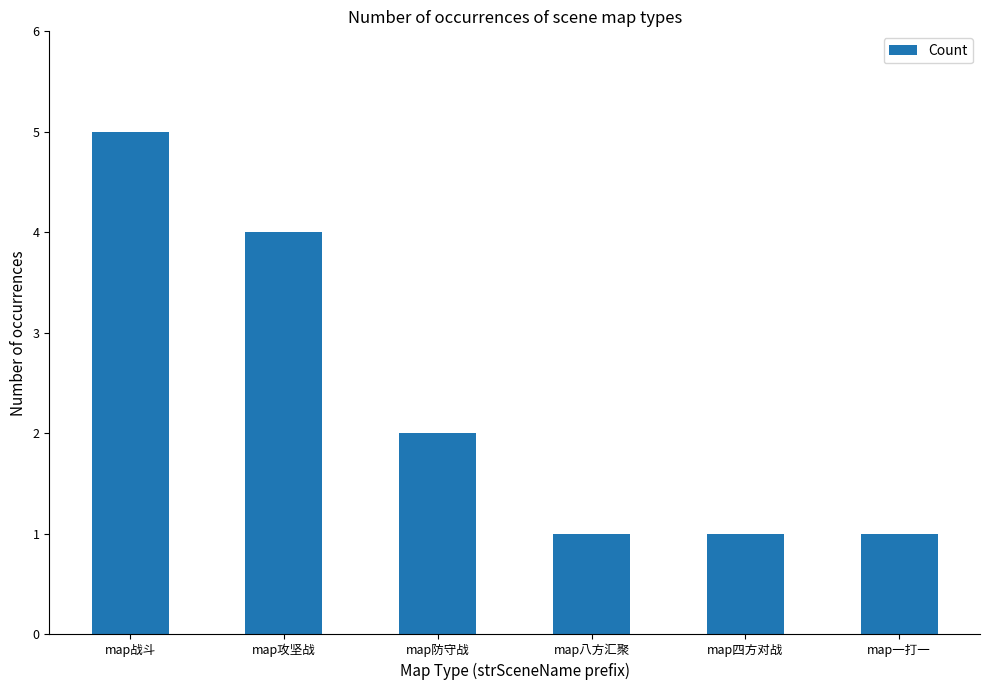

Reading left to right, extract all data points from this chart.

map战斗=5	map攻坚战=4	map防守战=2	map八方汇聚=1	map四方对战=1	map一打一=1